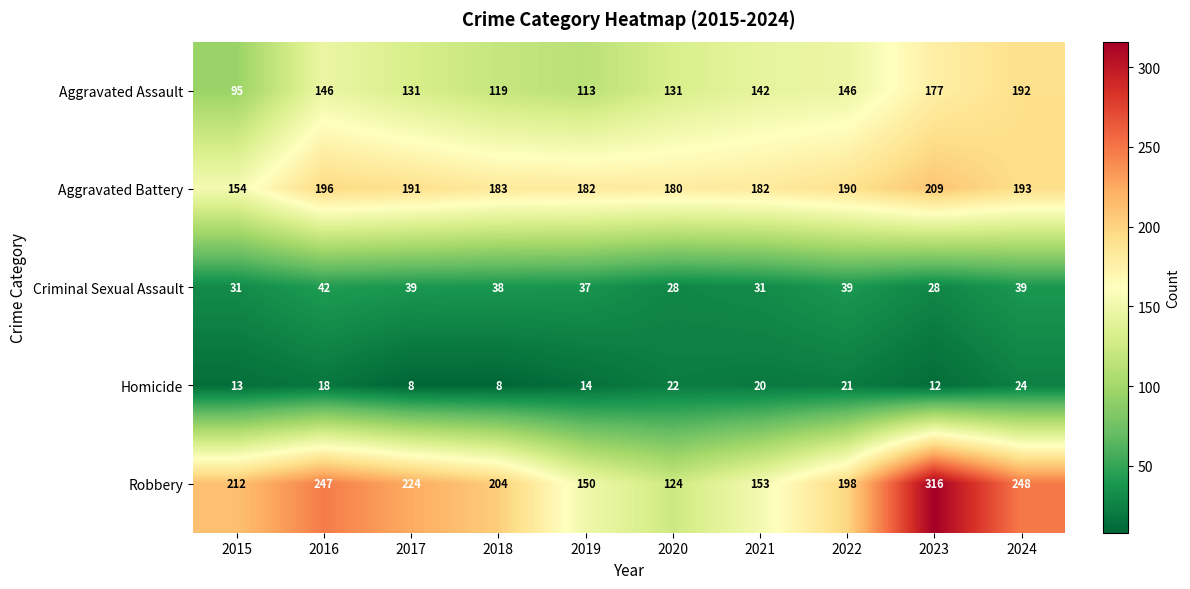

Which series has the widest spread of values?

Robbery